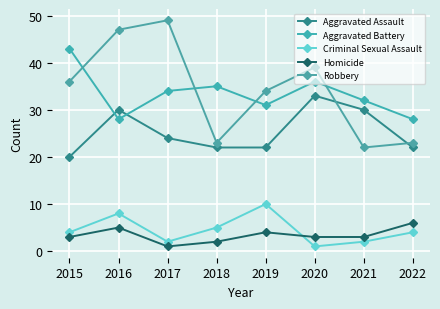

The value of Aggravated Assault at 2015 is 20. True or false?

True